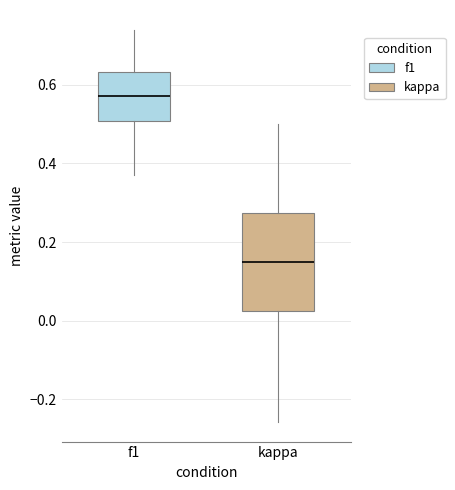

Reading left to right, transcribe this box plot: for each box, give where its median line is, the range the box spans, and where its two whiskers end, as read against the y-axis. The values are not printed on the chart, so give them approximately, as read against the axis.

f1: median 0.58, box 0.50 to 0.64, whiskers 0.38 to 0.74
kappa: median 0.16, box 0.02 to 0.28, whiskers -0.26 to 0.50